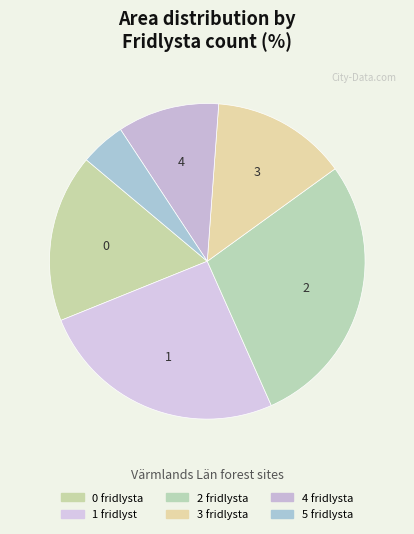

How many segments does this pie chart have?

6